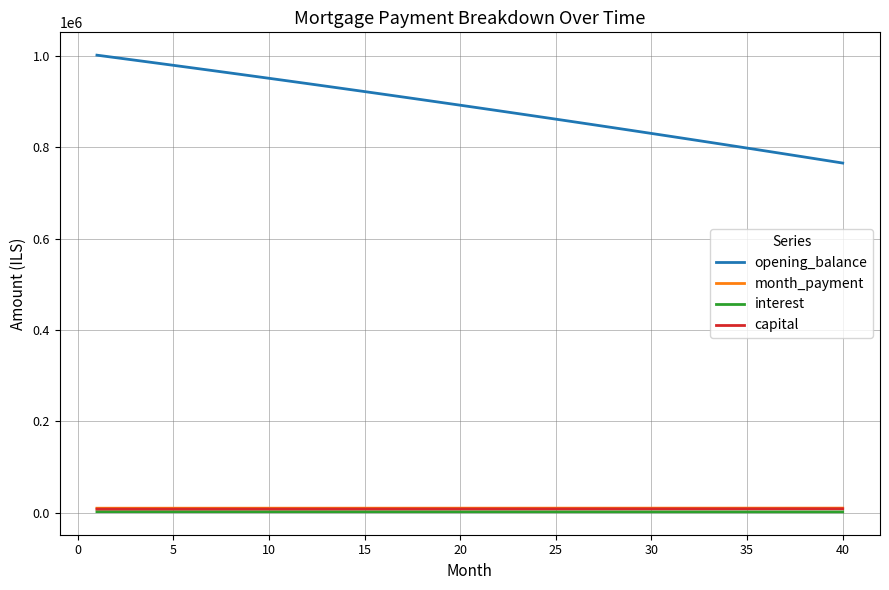

True or false: interest and opening_balance cross at least once.

False